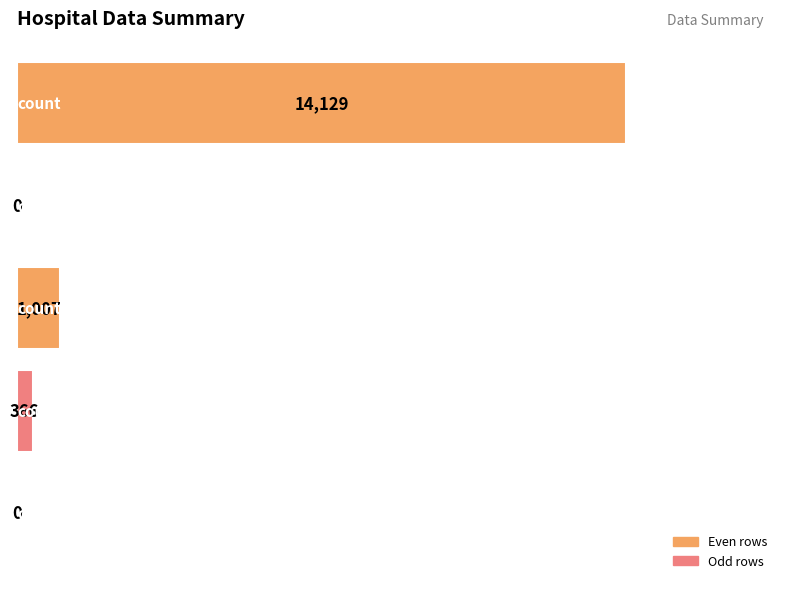

What is the greatest value displayed?

14129